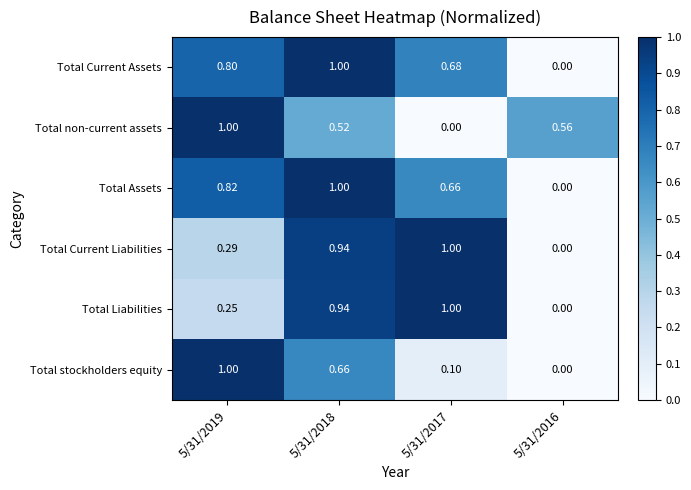

Which series changed the most between 5/31/2019 and 5/31/2018?

Total Liabilities